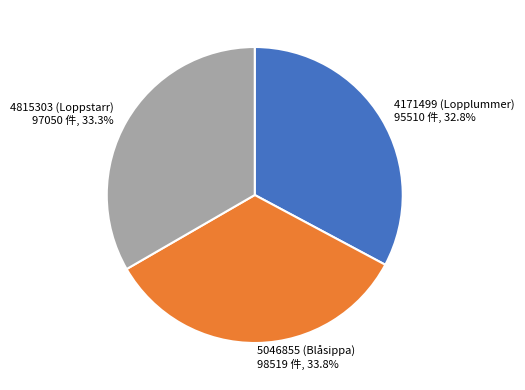

Is it true that 4815303 (Loppstarr) is 26% of the pie?

False